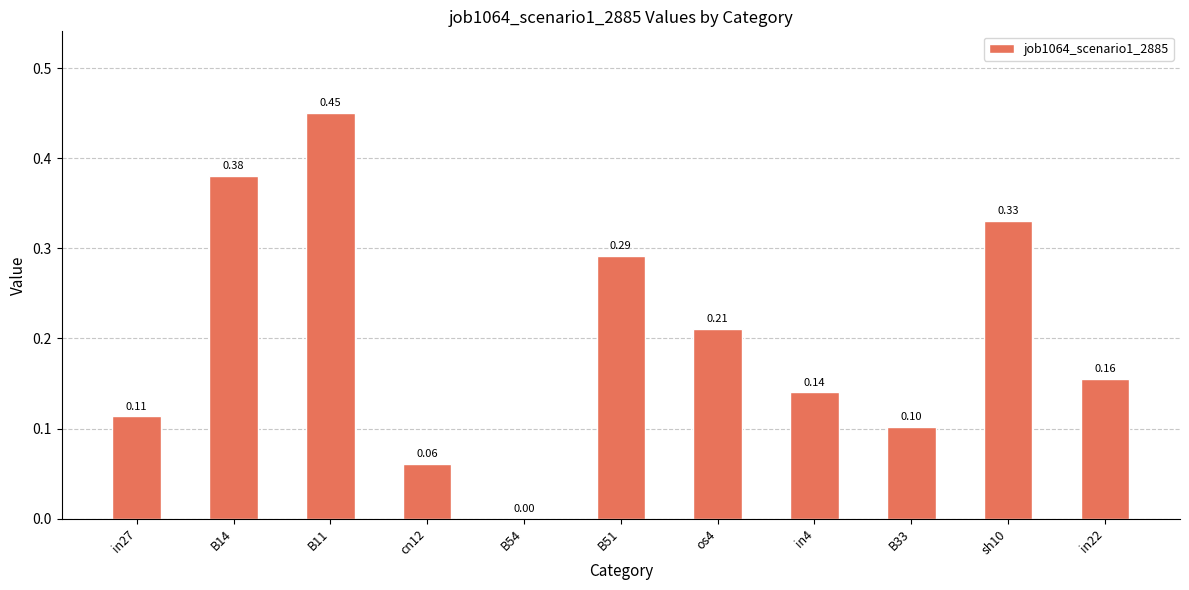

The chart shows a value of 0.2 at in27. True or false?

False